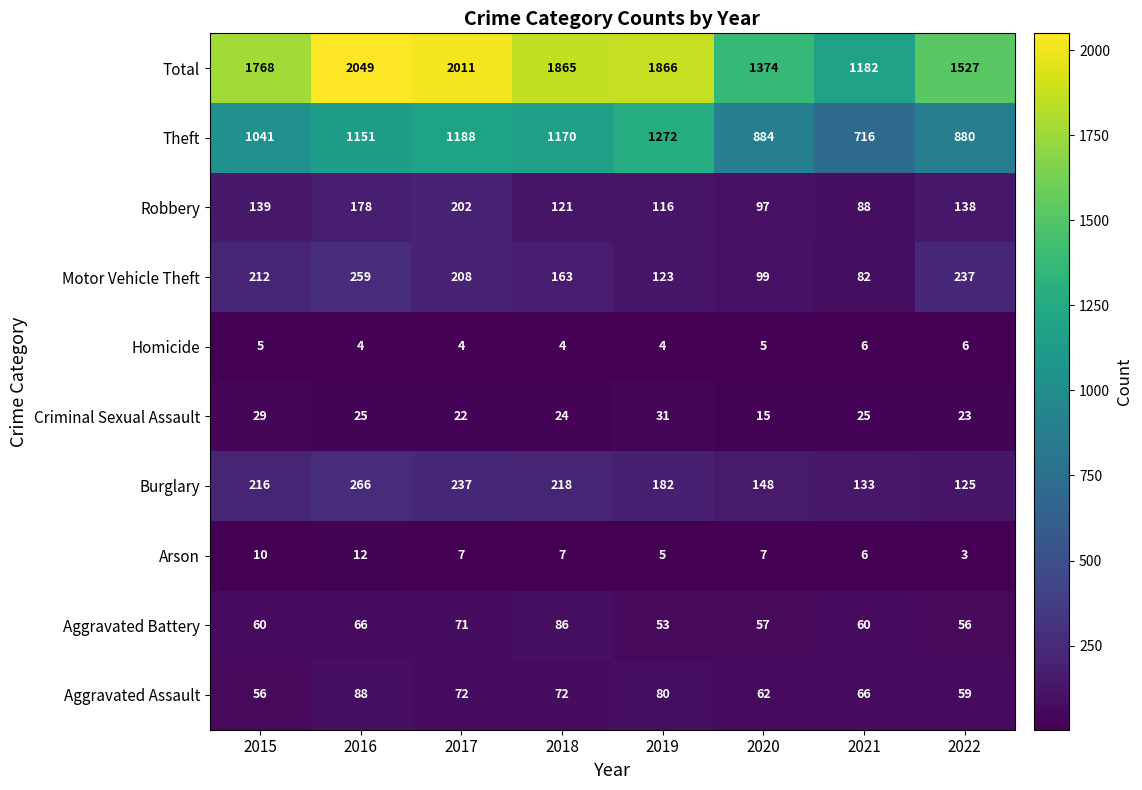

What is the difference between the maximum and minimum values in the Theft series?

556